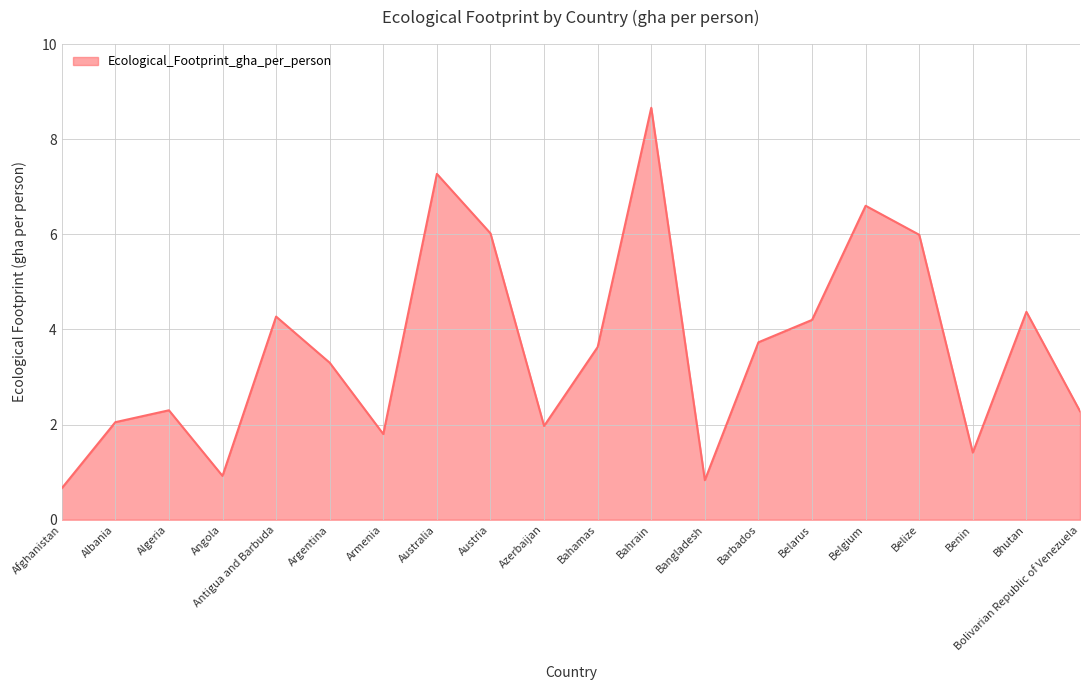

What is the difference between the maximum and minimum values?

8.0